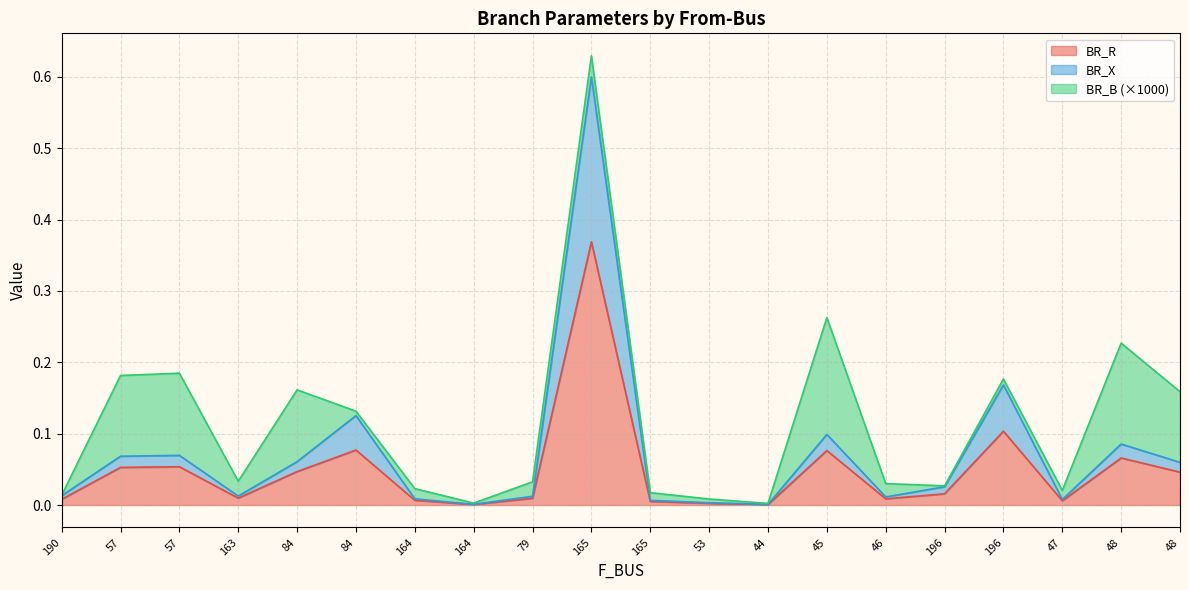

Where is BR_X nearest to the value 0?

44